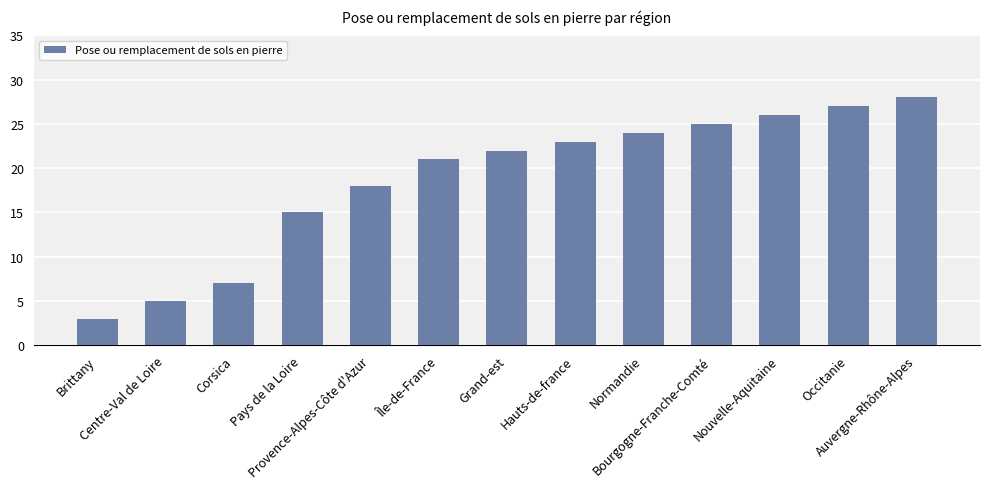

Does the chart contain stacked bars?

No